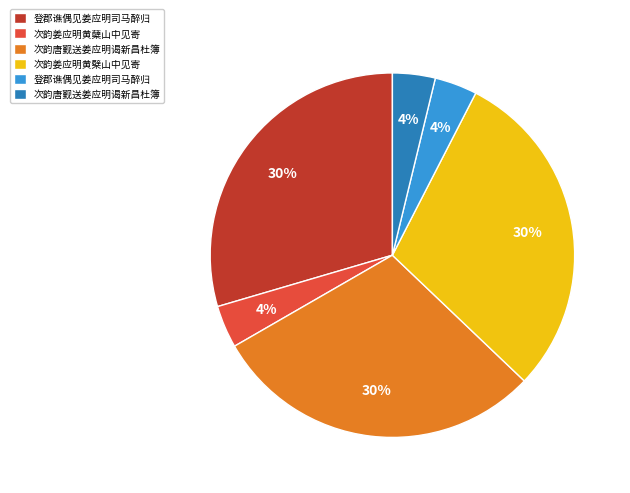

To the nearest percent, what is the average slice percentage?

17%